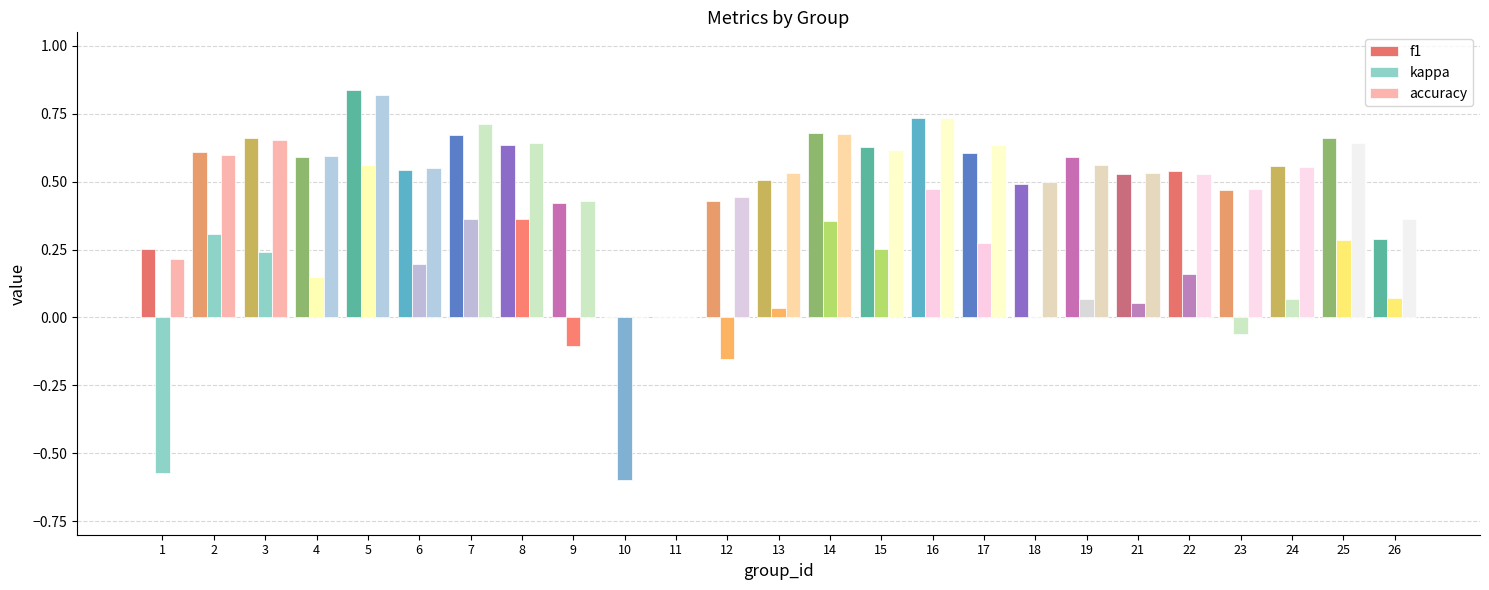

What is the difference between the second highest and second lowest values in the kappa series?

1.0